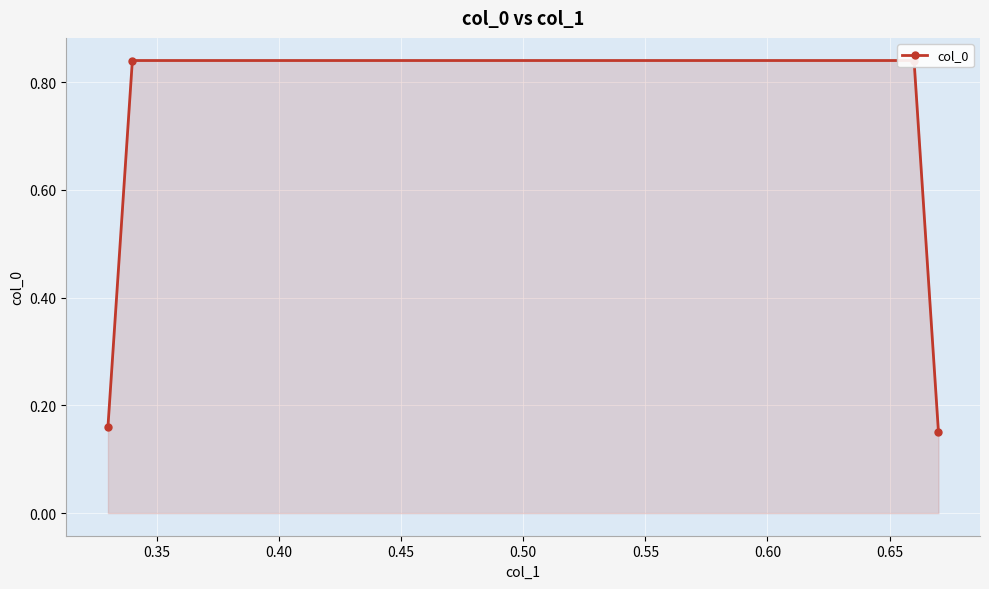

Count the number of categories in the chart.

4